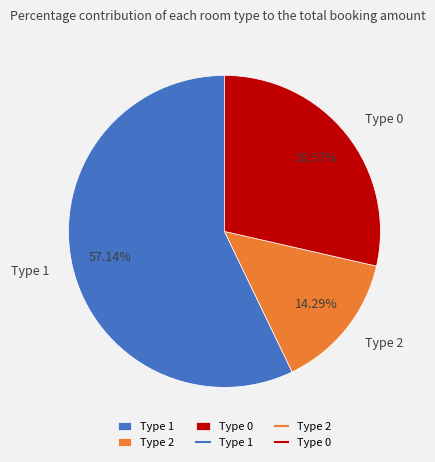

Rank the categories by value from lowest to highest.

Type 2, Type 0, Type 1